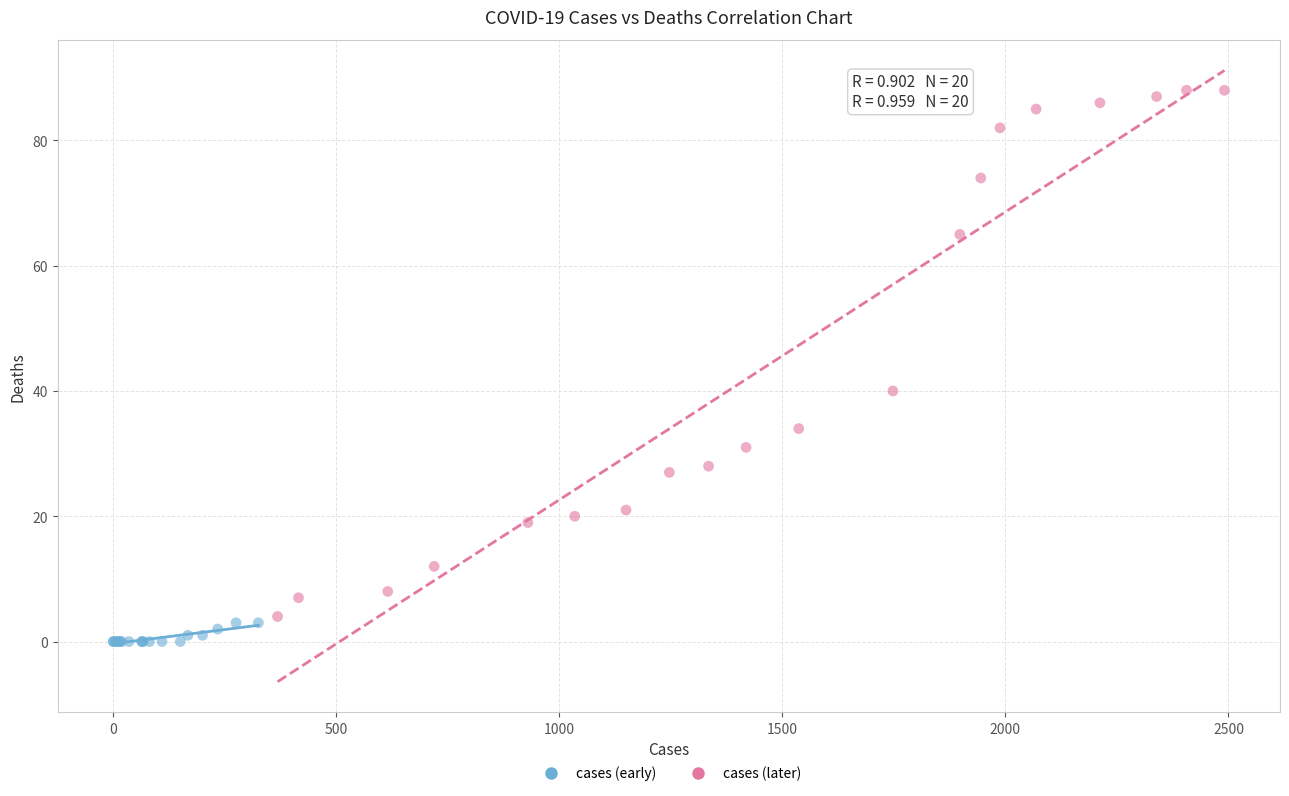

Which series has the largest Y range (max minus min)?

cases (later)